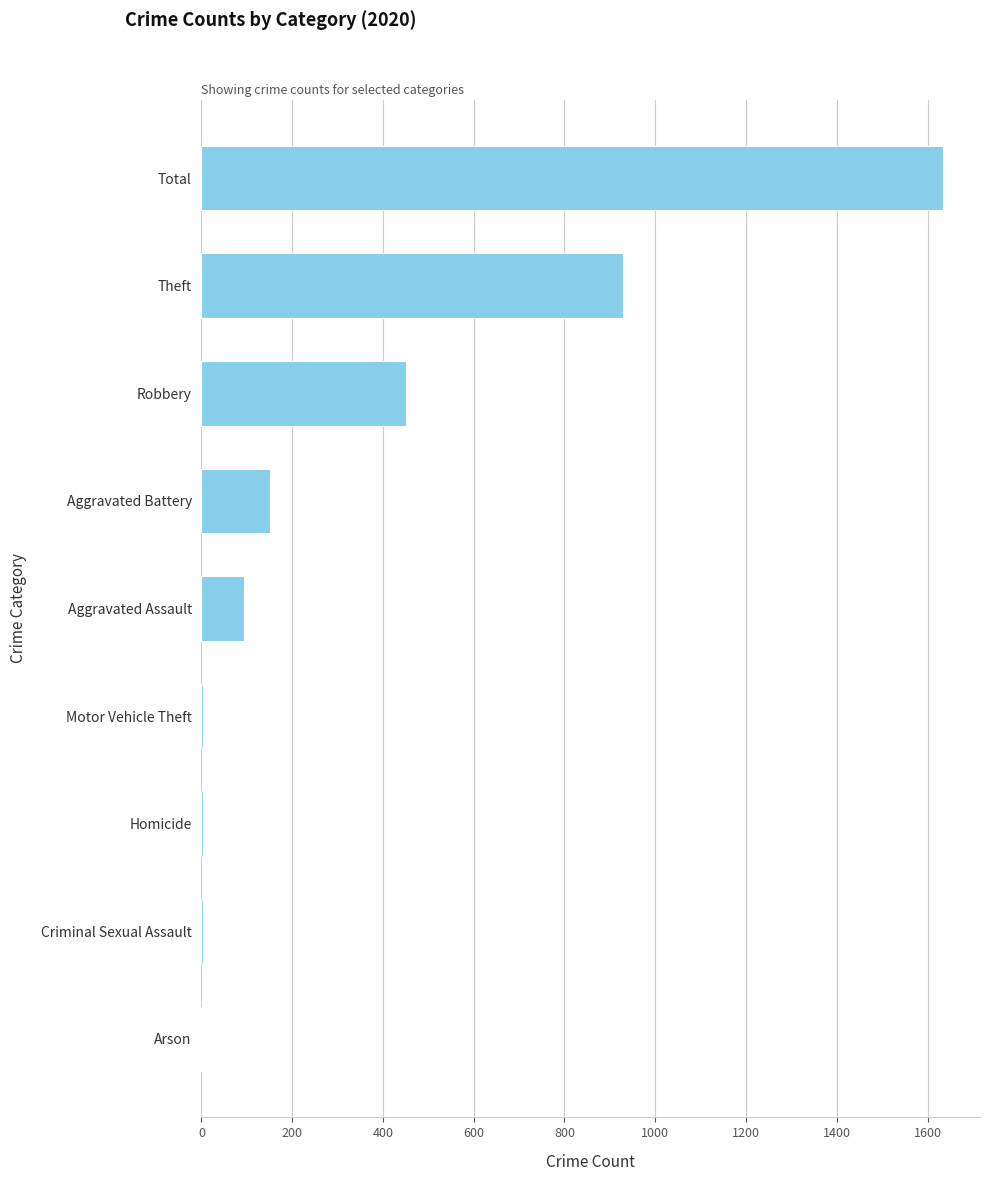

What is the greatest value displayed?

1634